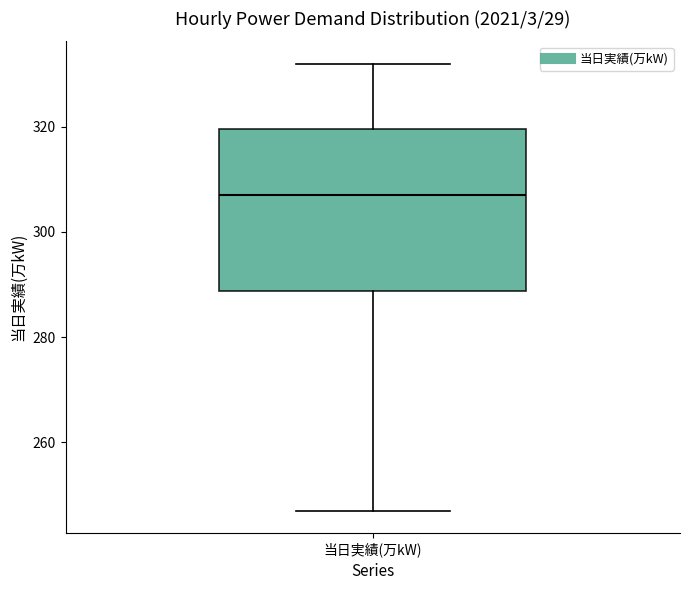

Read this box plot against the y-axis: the position of the median line, the range covered by the box, and the ends of both whiskers. The values are not printed on the chart, so give them approximately, as read against the axis.

median 308, box 288 to 320, whiskers 248 to 332